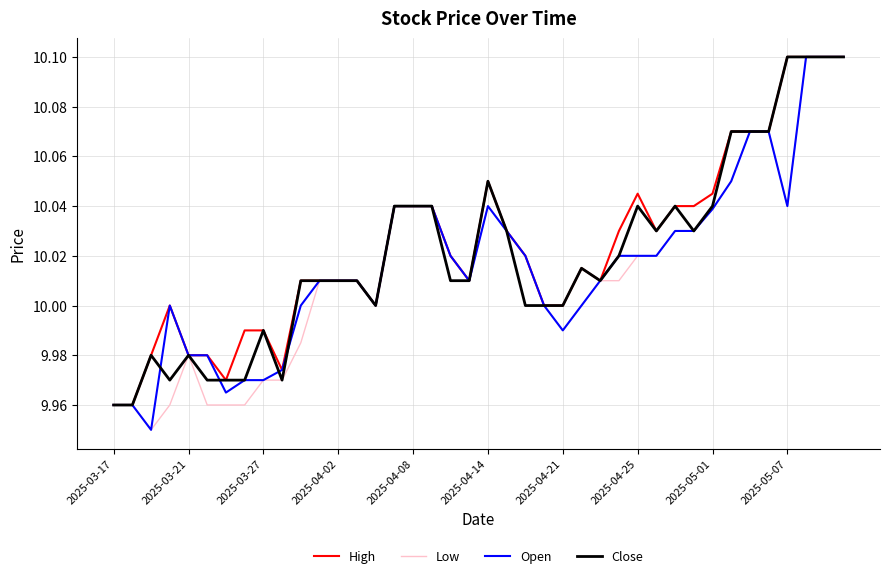

List the series in order of their peak value, highest first.

High, Low, Open, Close